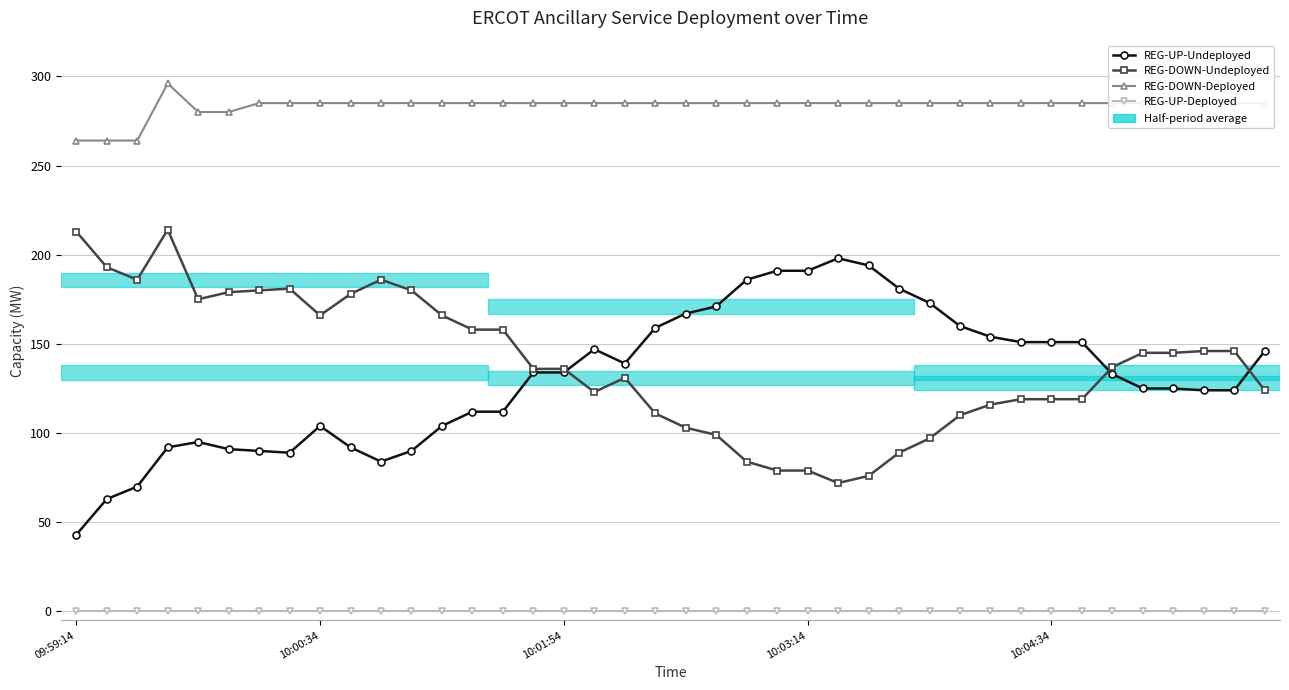

What is the maximum value for REG-DOWN-Deployed?

296